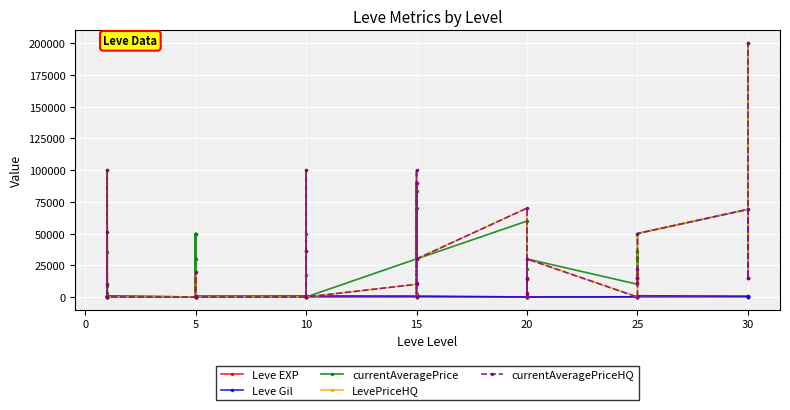

Which has a higher value, 20 or 5?

20